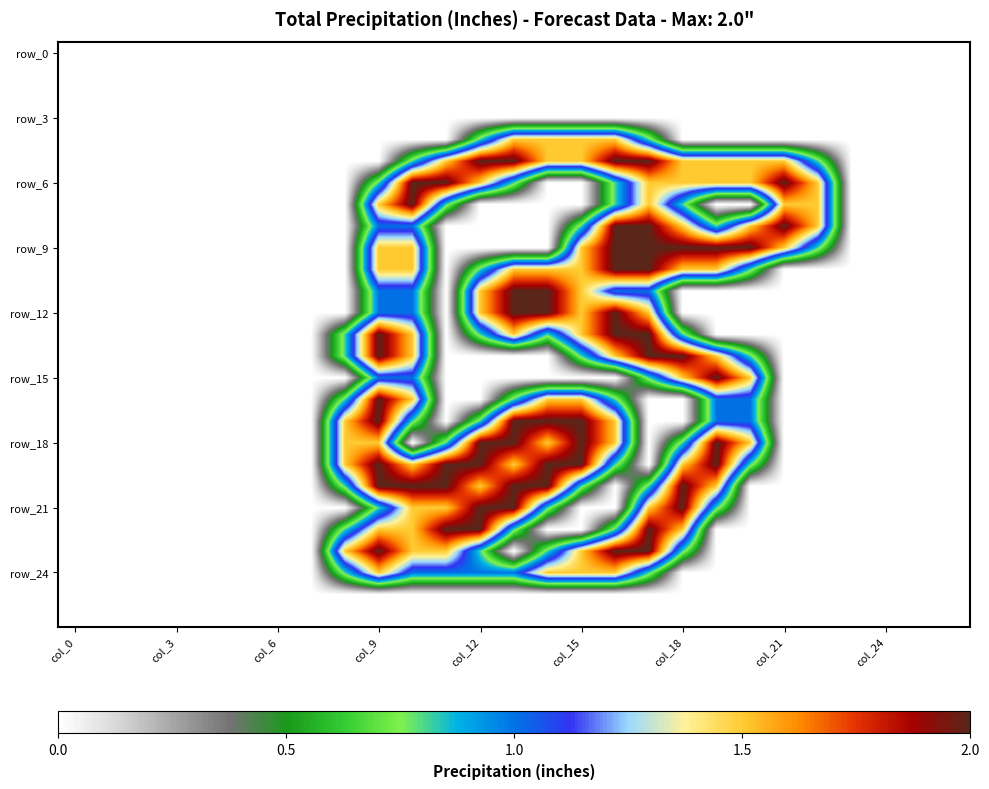

What is the greatest value displayed?

2.0